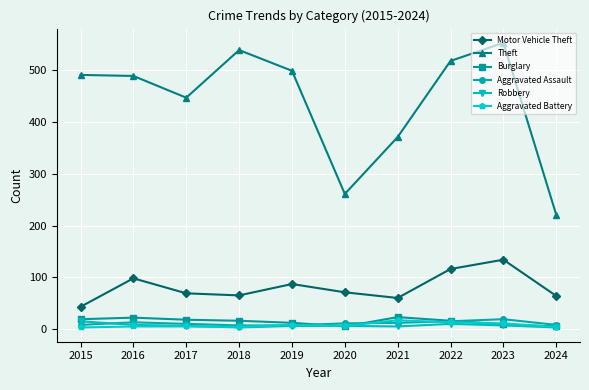

What is the value of the Aggravated Assault point at the 8th from the left?

15